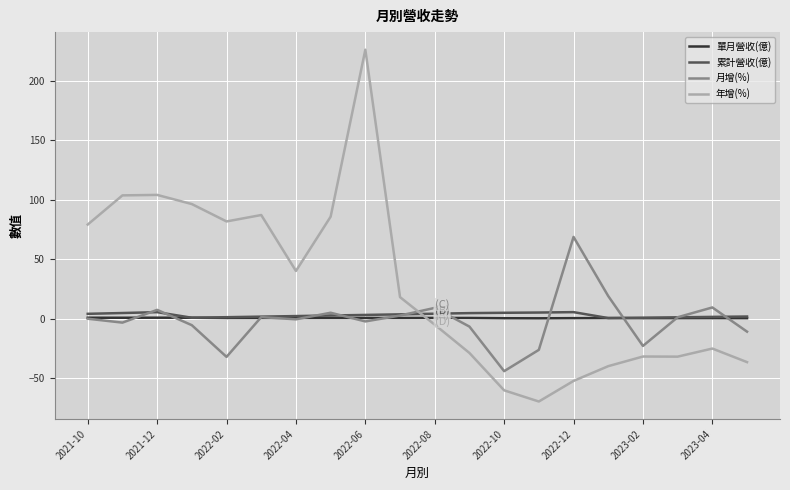

Which series has the largest total across all categories?

年增(%)